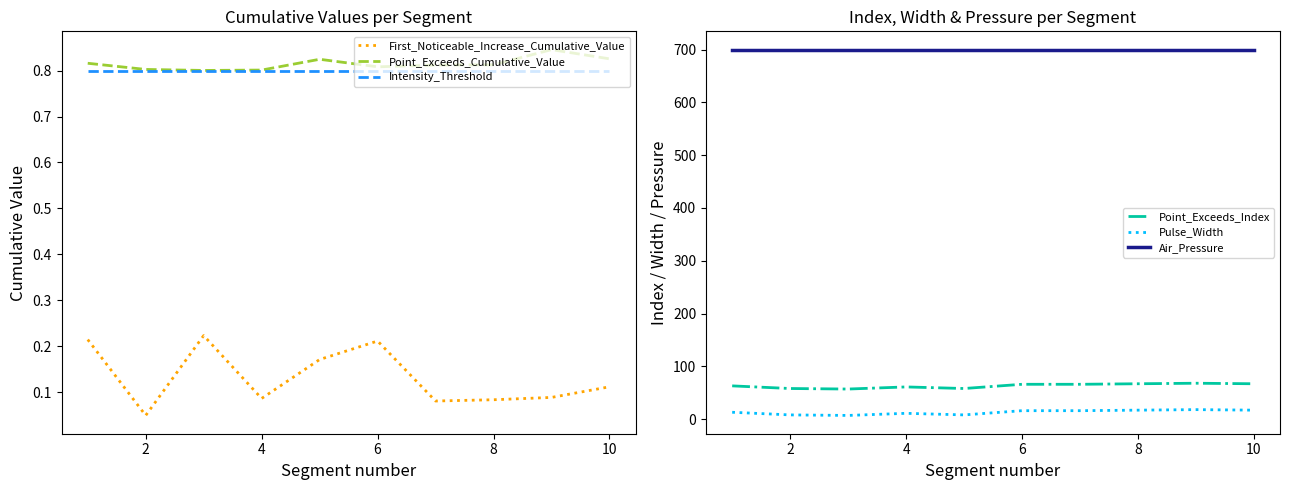

Is the value of First_Noticeable_Increase_Cumulative_Value at 6 greater than the value of Point_Exceeds_Cumulative_Value at 4?

No